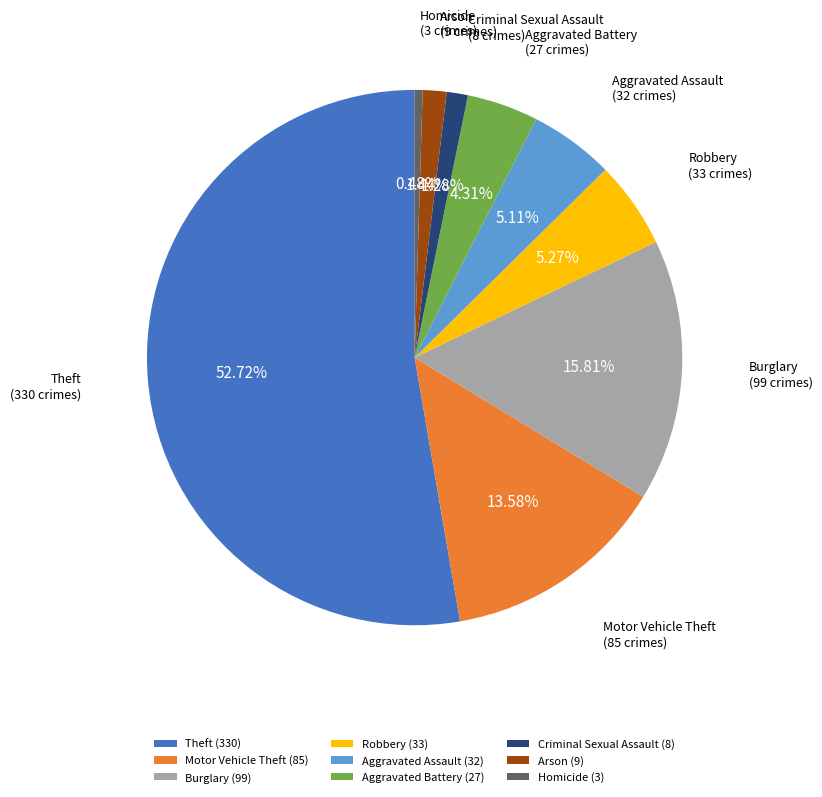

What is the ratio of the value at Aggravated Battery to the value at Criminal Sexual Assault?

3.4